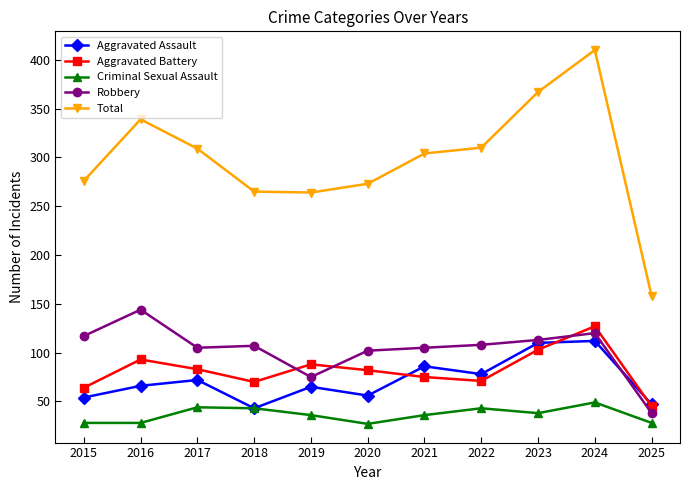

What is the value of the Criminal Sexual Assault point at the 9th from the left?

38